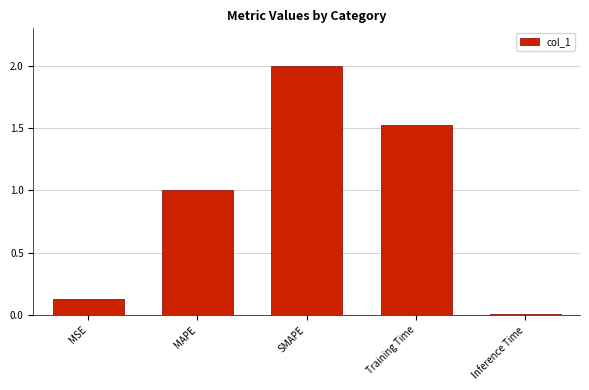

What is the value of the 3rd bar from the left?

2.0